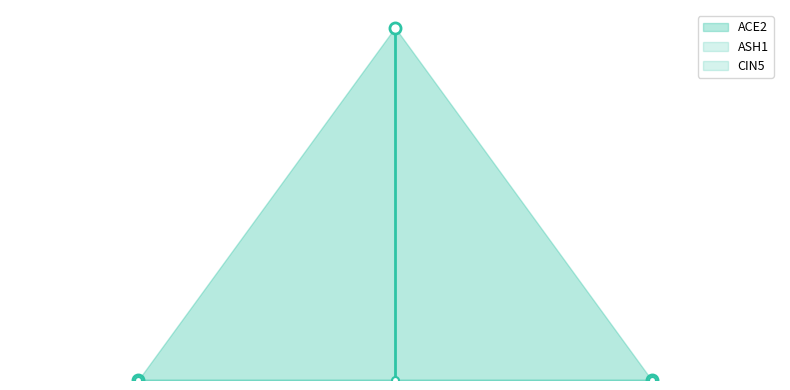

How many ACE2 values are between 0 and 1?

3